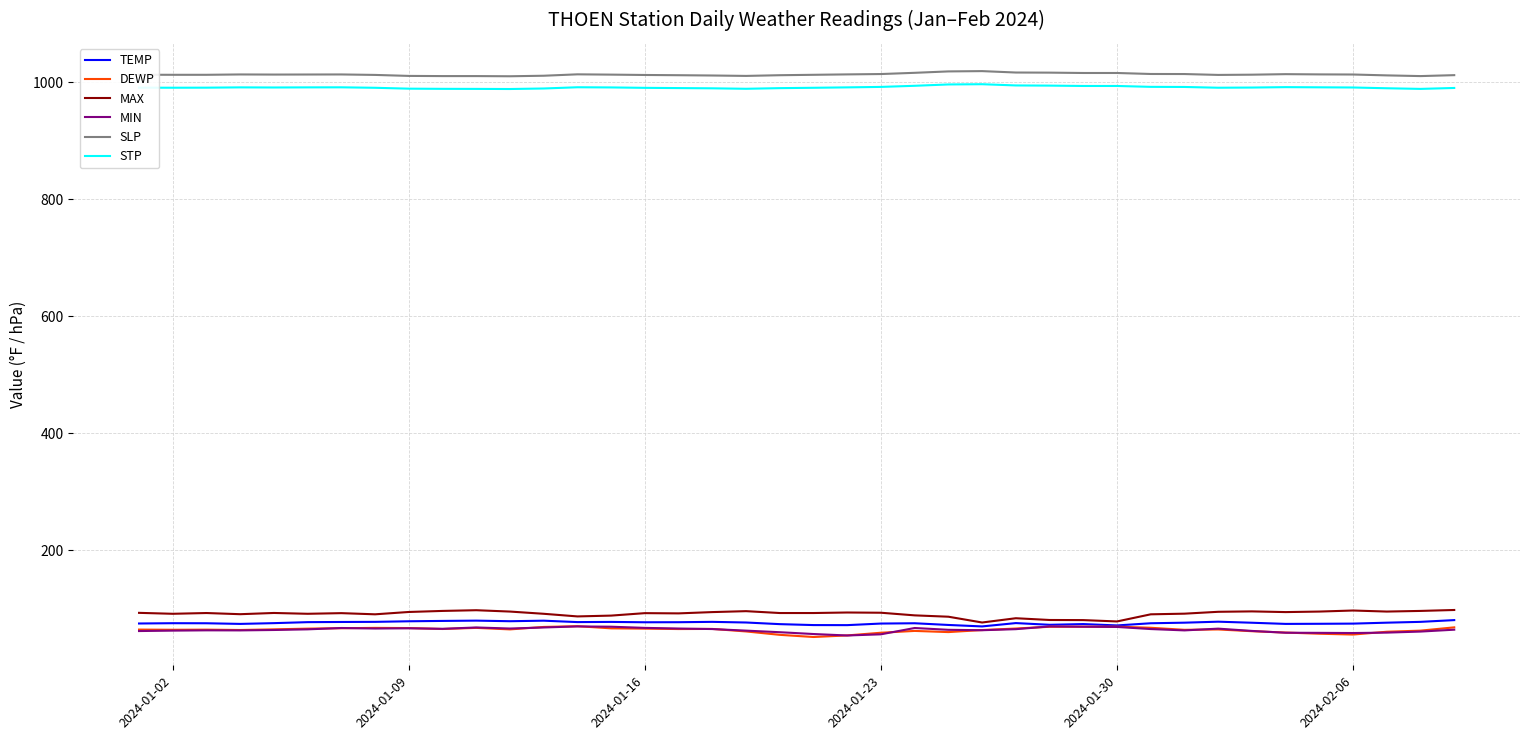

True or false: SLP and MIN intersect in this chart.

False